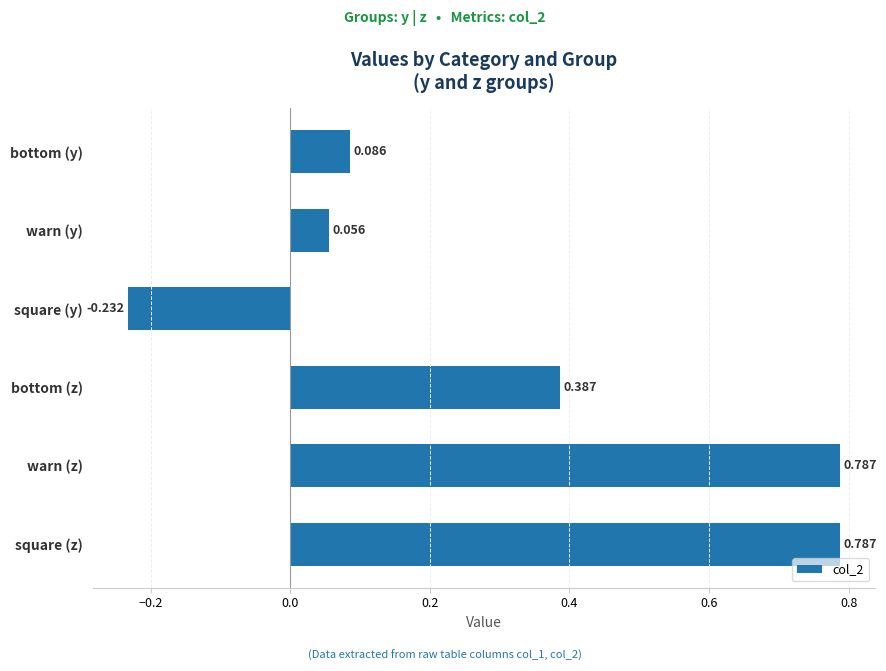

What is the difference between the maximum and minimum values?

1.0